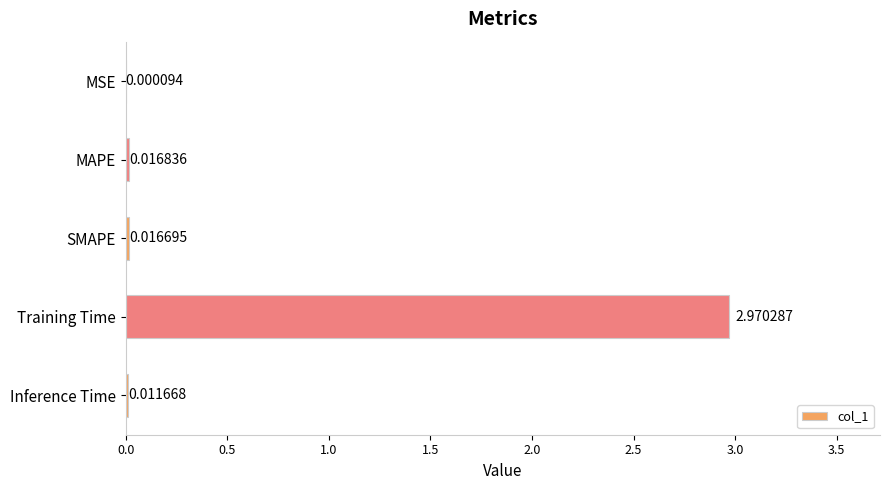

At which category does the chart reach its peak across all series?

Training Time